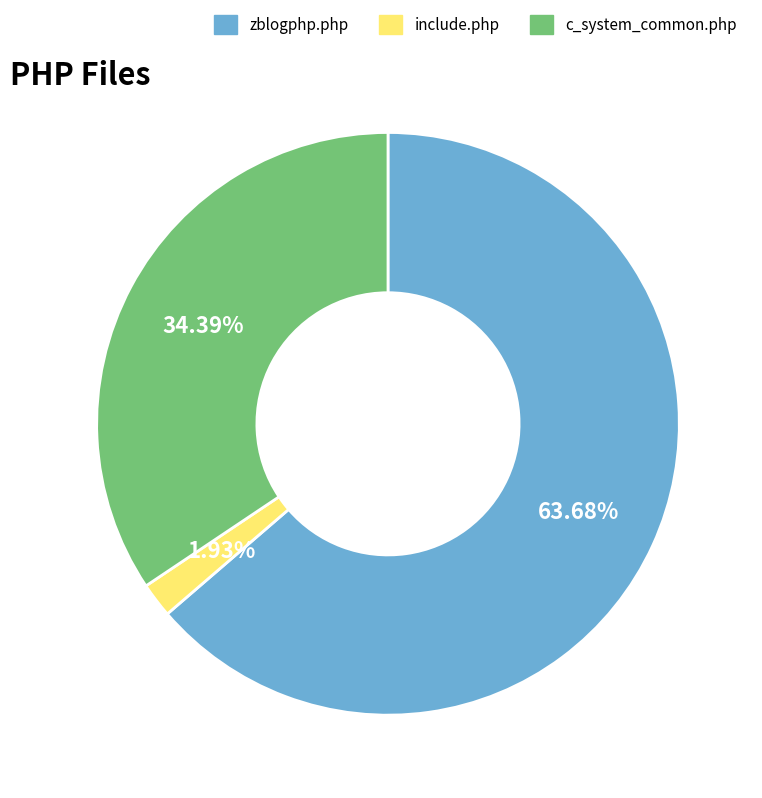

Count the number of slices in the pie.

3